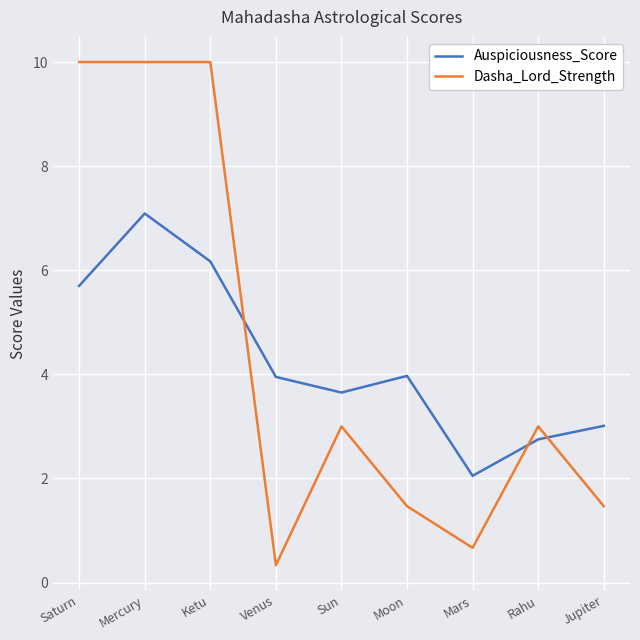

Which series has the largest range (max minus min)?

Dasha_Lord_Strength